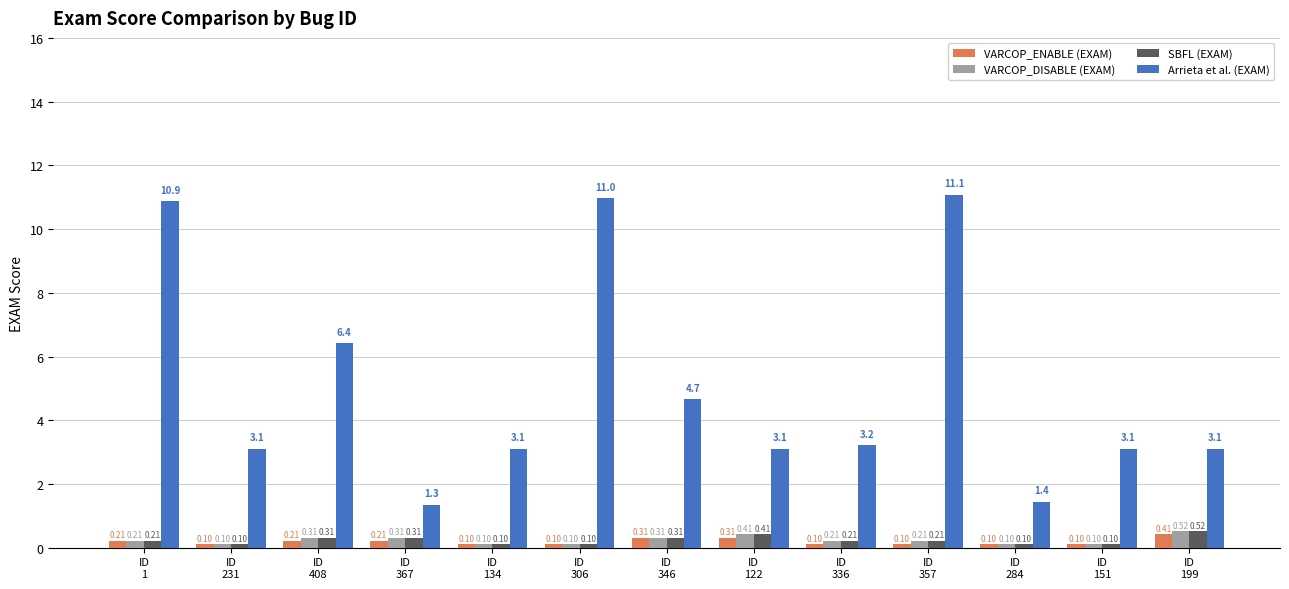

Which series has the largest total across all categories?

Arrieta et al. (EXAM)